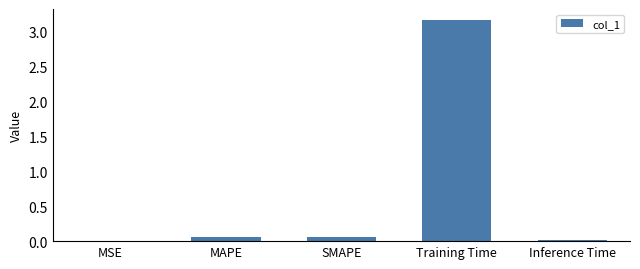

Between SMAPE and Training Time, which is larger?

Training Time